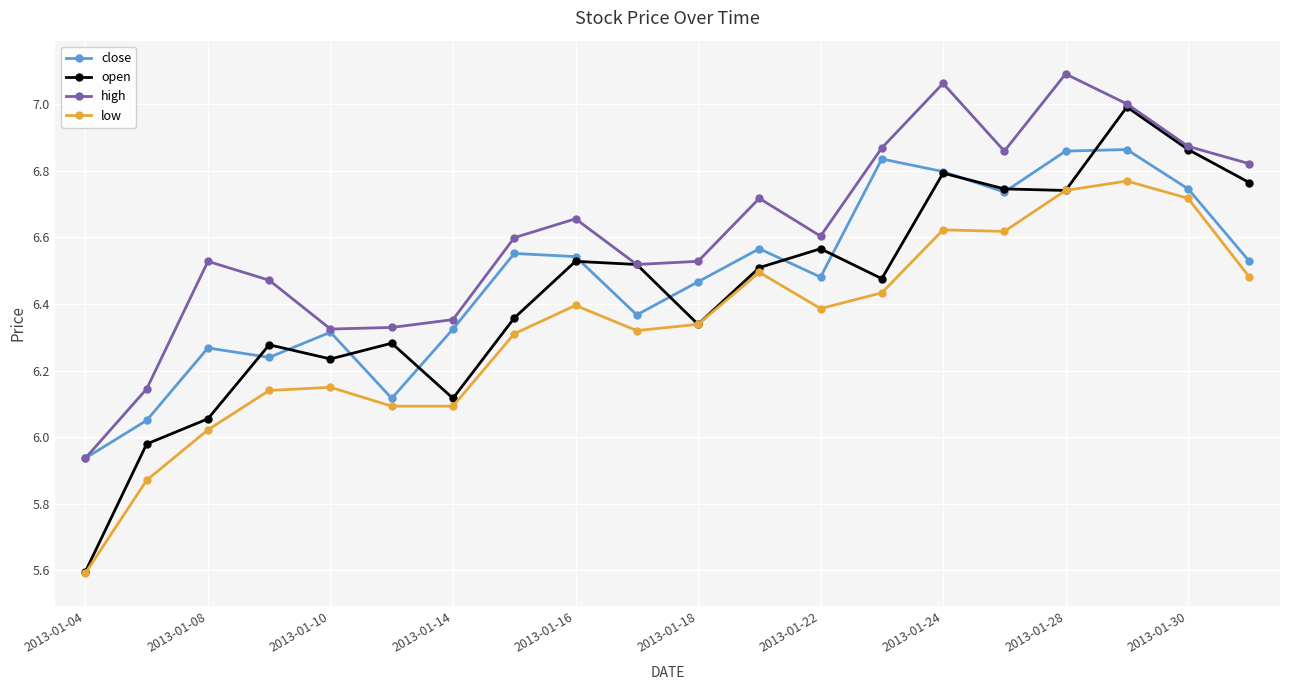

Which series has the widest spread of values?

open